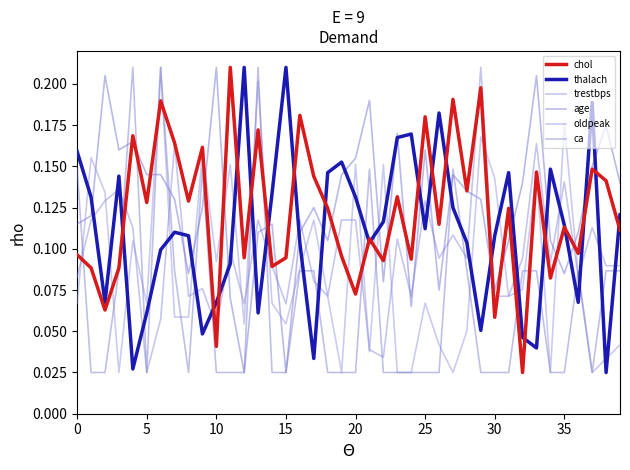

Count the thalach values in the range 0 to 1.

40